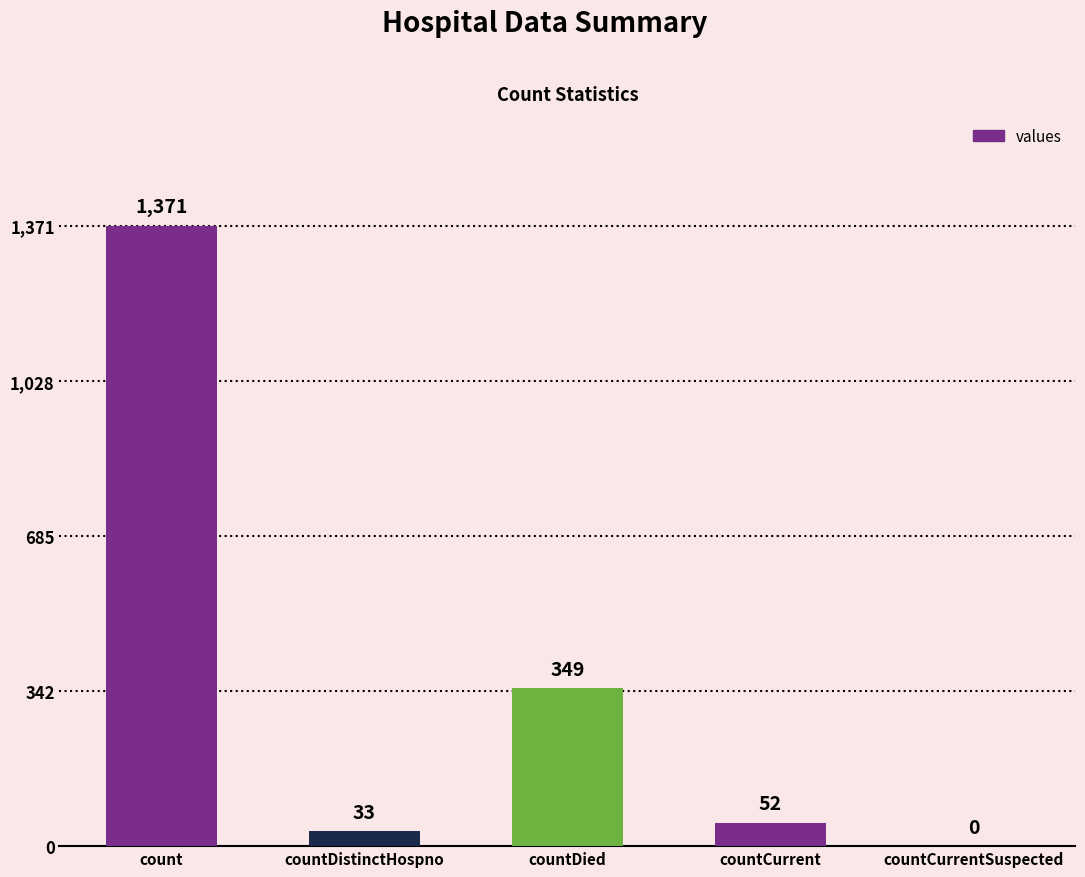

Reading left to right, list all the values displayed in this chart.

1371	33	349	52	0